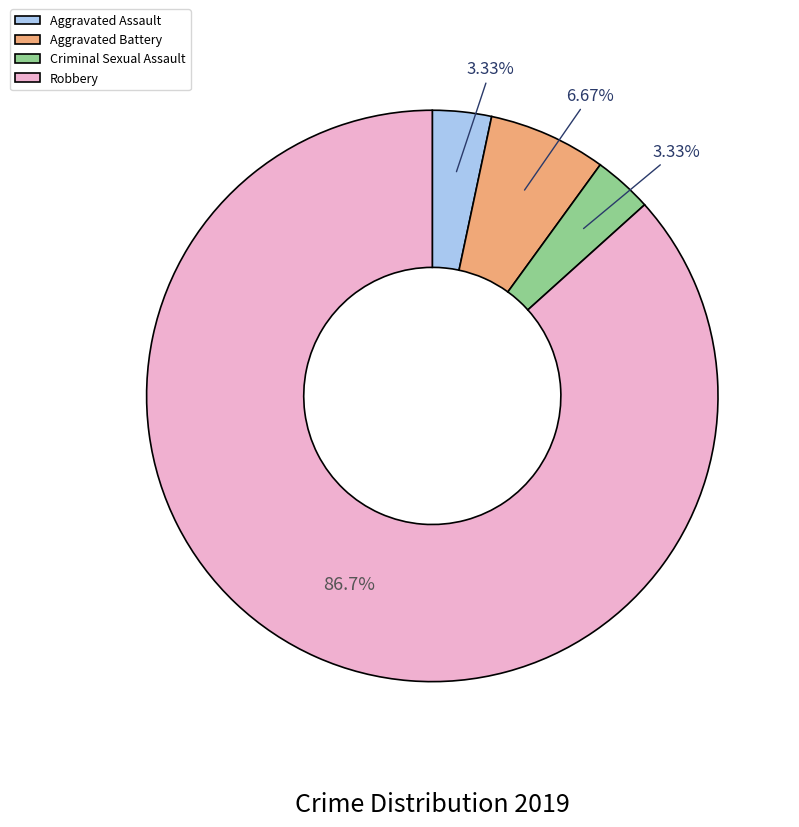

Count the number of slices in the pie.

4